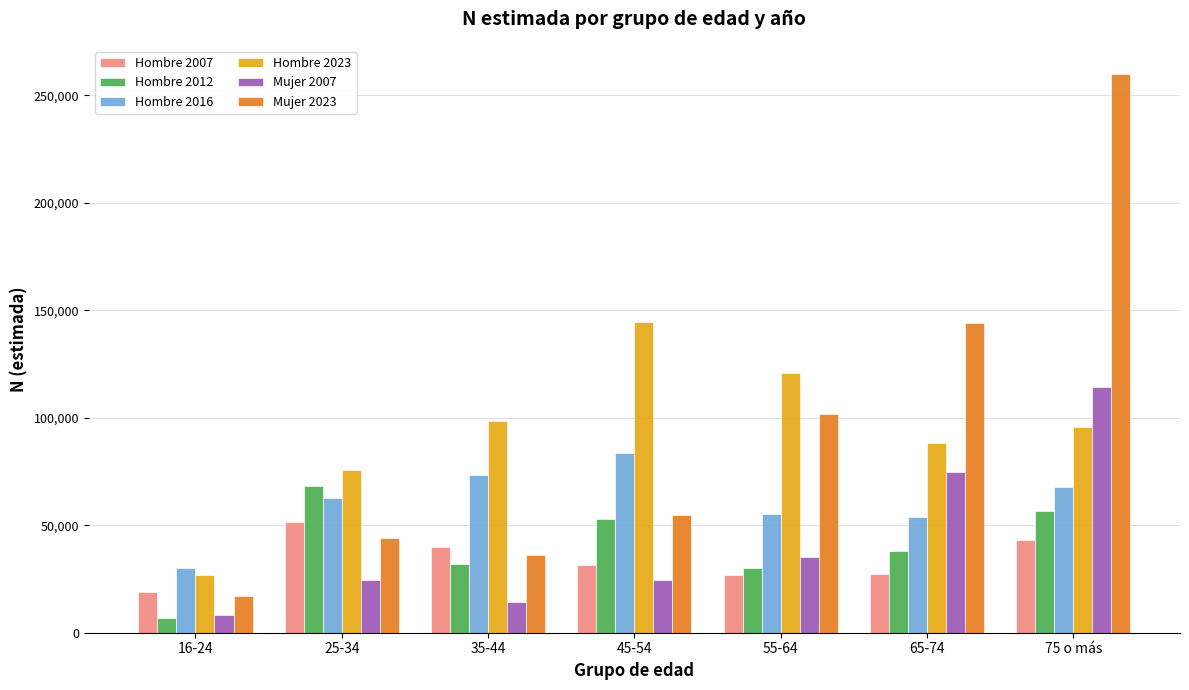

What is the difference between the Hombre 2012 values at 75 o más and 16-24?

49576